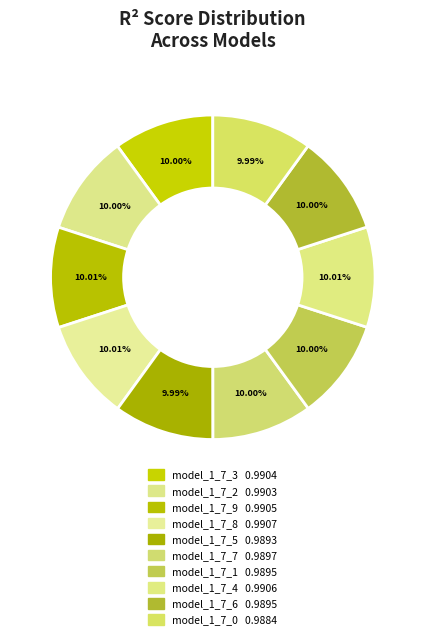

What percentage is the model_1_7_1 slice, to the nearest percent?

10%